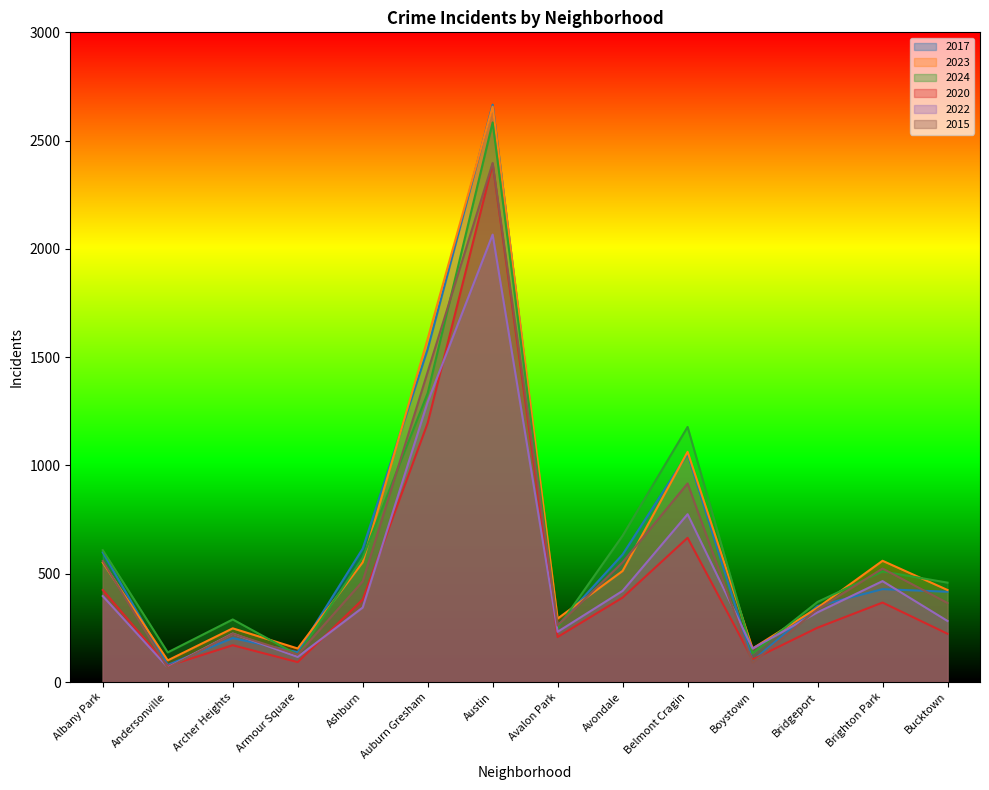

Rank the series by their maximum value, from highest to lowest.

2017, 2023, 2024, 2015, 2020, 2022